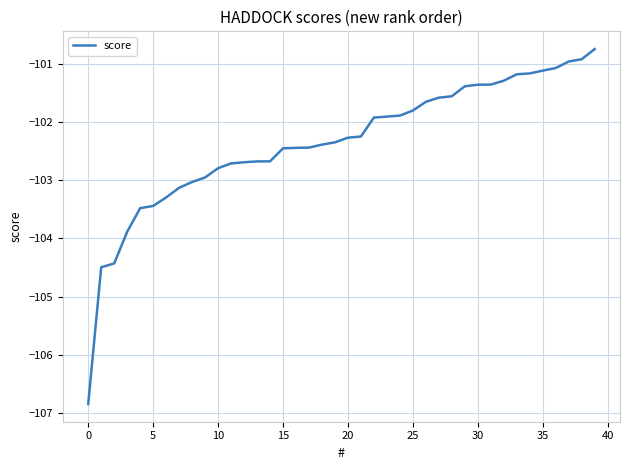

What is the greatest value displayed?

-100.7